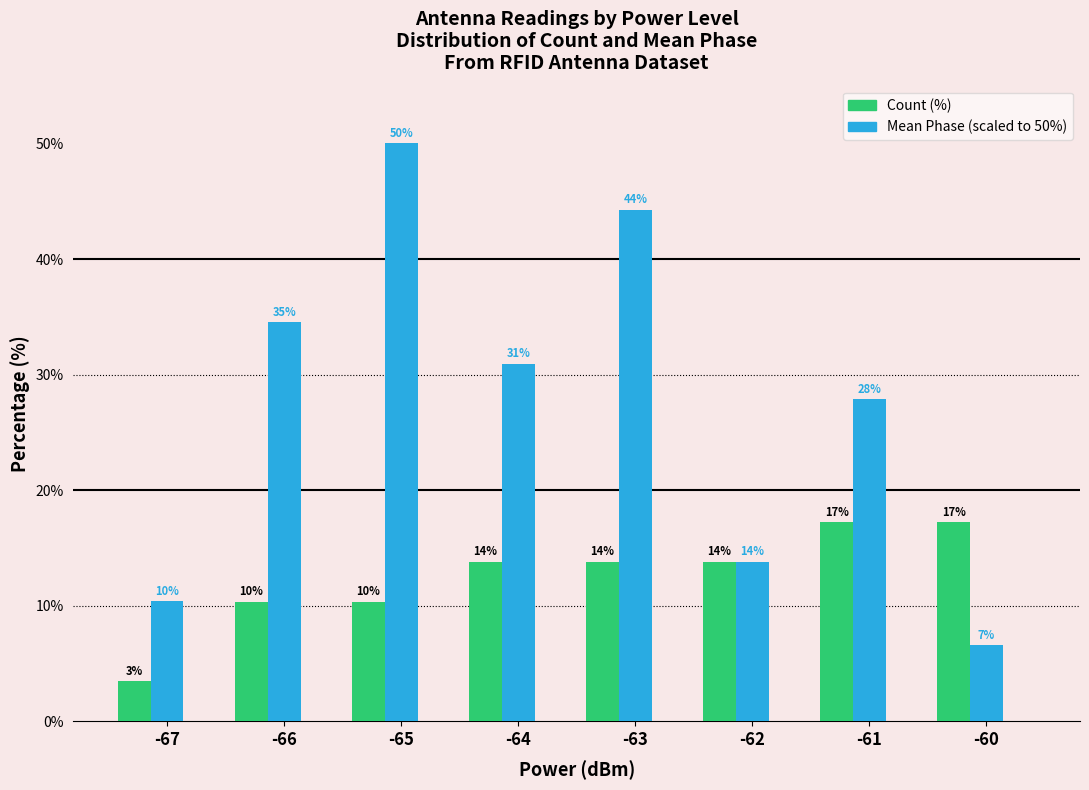

Which label corresponds to the smallest value in the chart?

-67